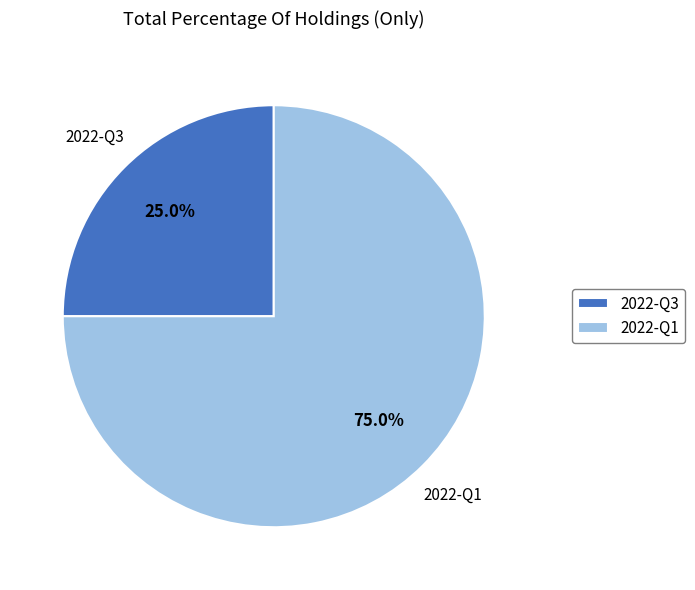

What portion of the pie excludes 2022-Q3?

75.0%